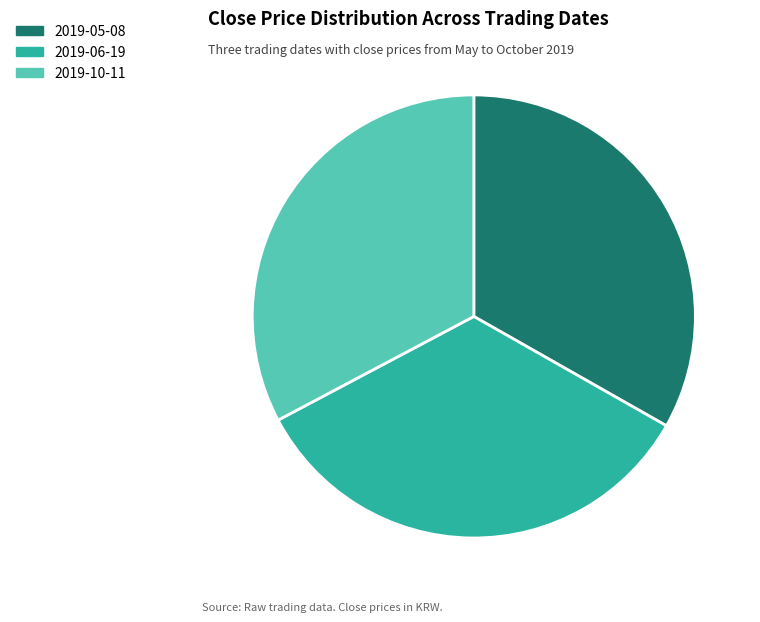

Is there a majority slice in this chart?

No